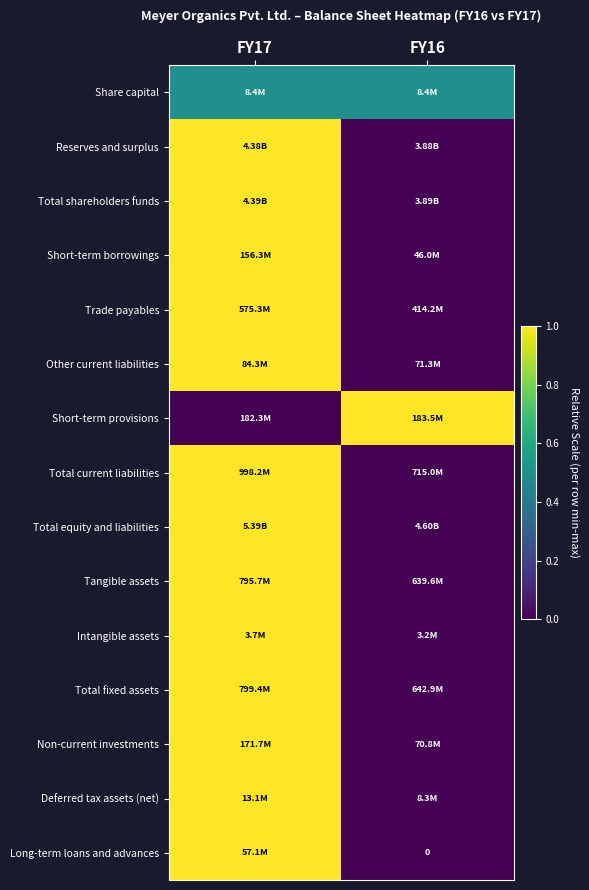

Between FY16 and FY17, which is larger?

FY16